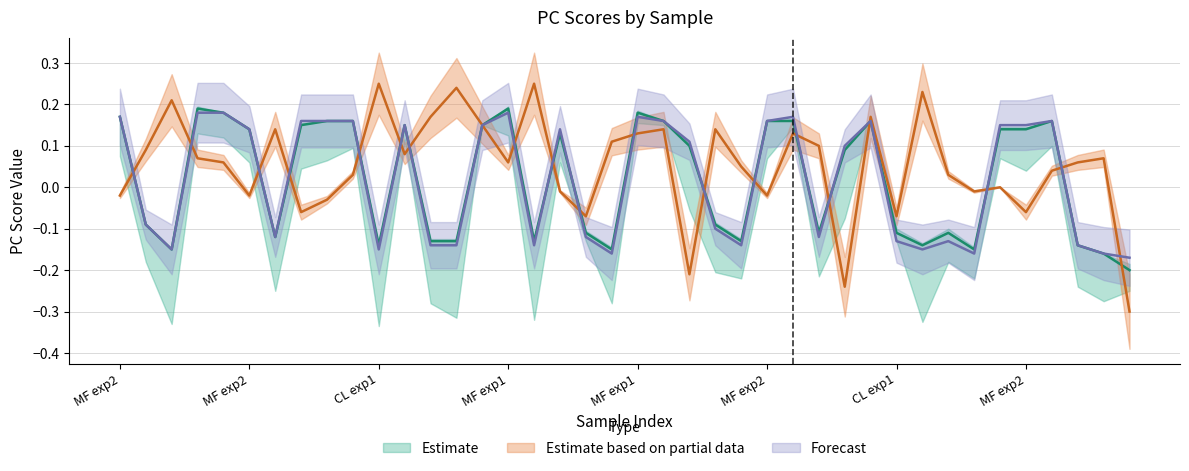

What is the label of the 18th point from the left?

MF exp2